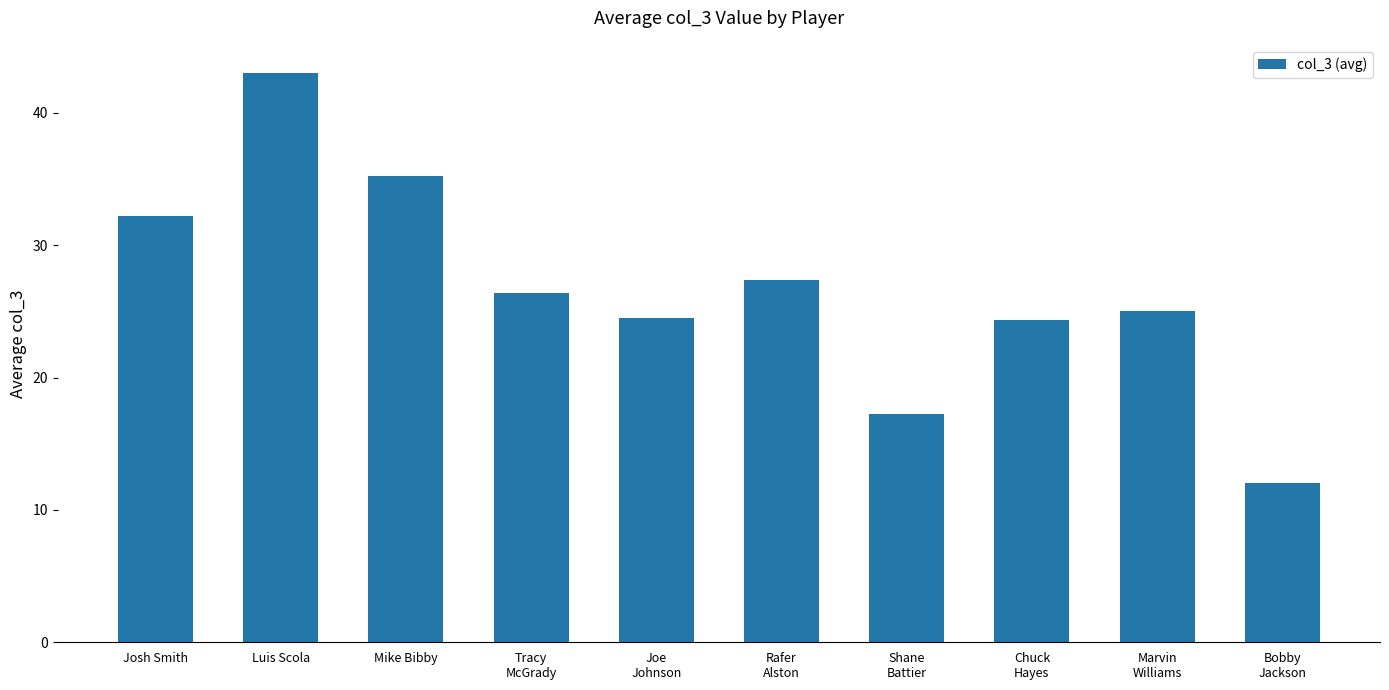

Between Mike Bibby and Luis Scola, which is larger?

Luis Scola